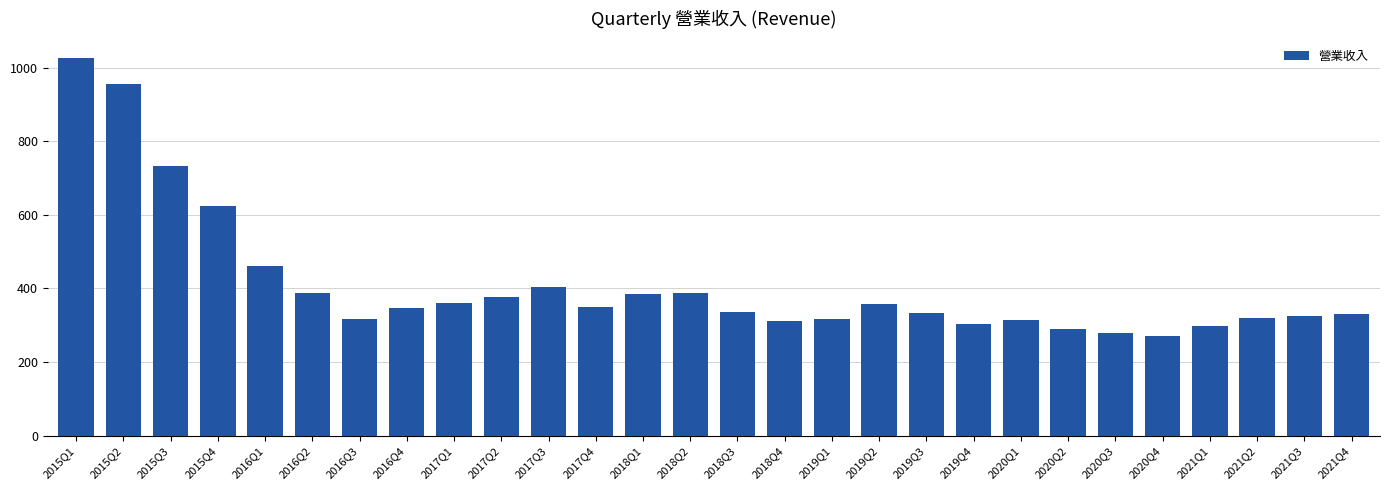

Count the number of values greater than 346.

14